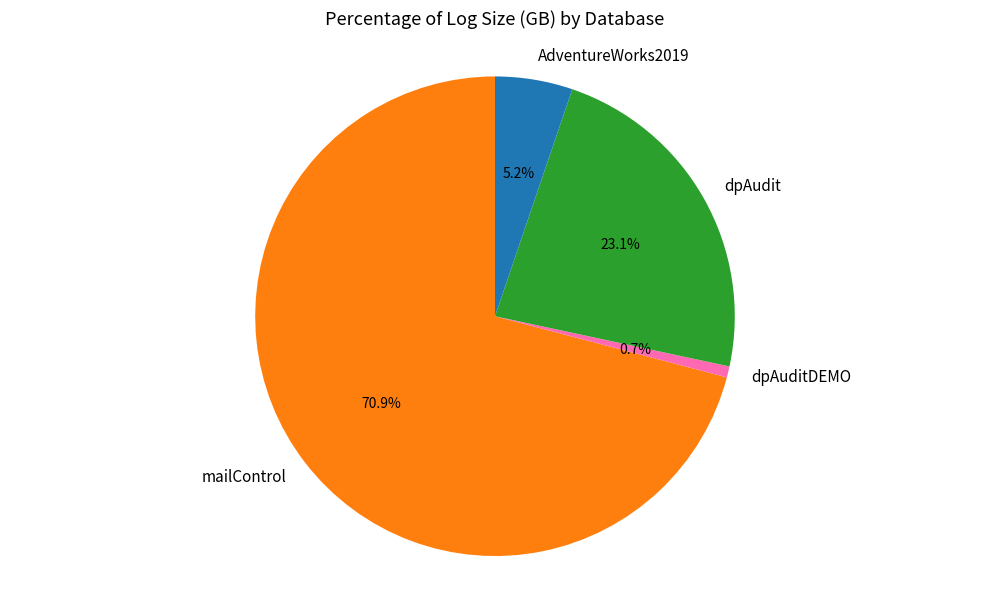

To the nearest percent, what percentage of the pie is dpAudit?

23%